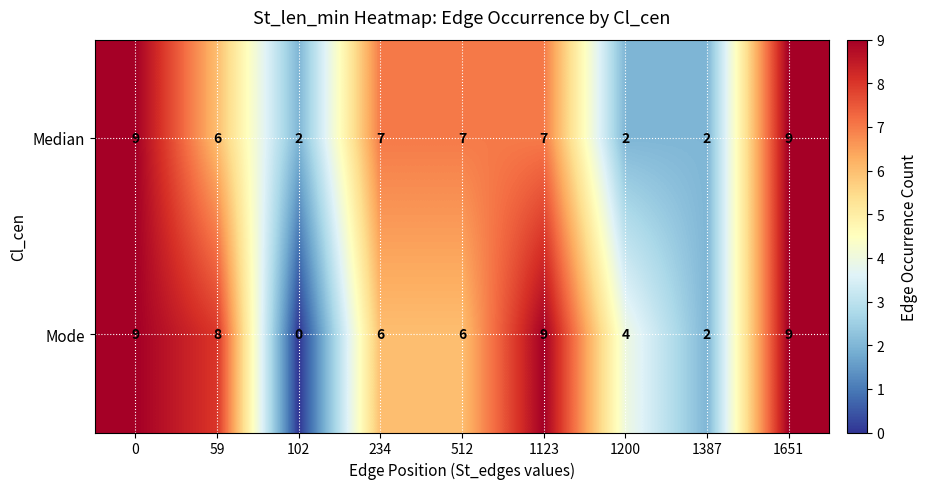

Reading left to right, transcribe all the data shown in this chart.

Median: 9	6	2	7	7	7	2	2	9
Mode: 9	8	0	6	6	9	4	2	9